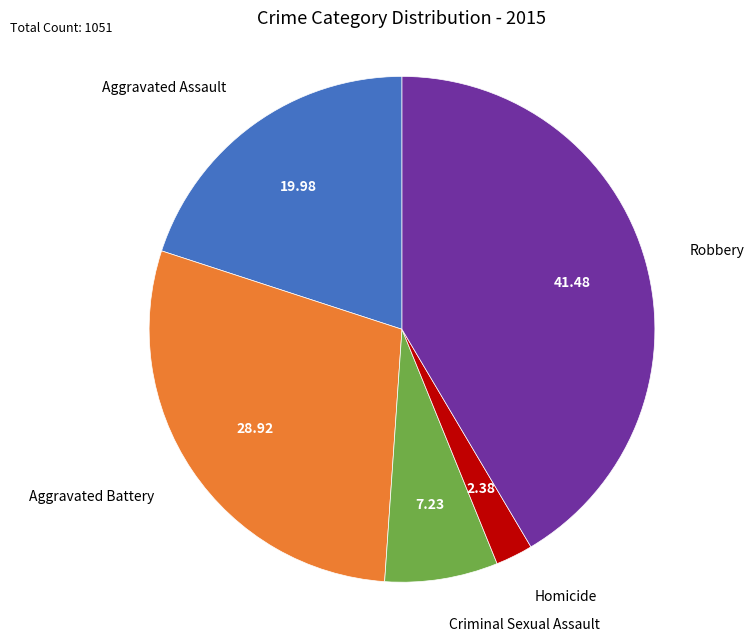

How many segments does this pie chart have?

5